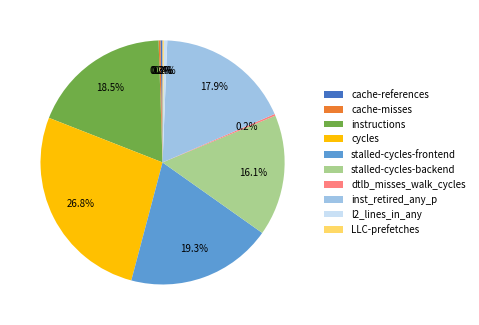

What percentage is NOT represented by inst_retired_any_p?

82.1%